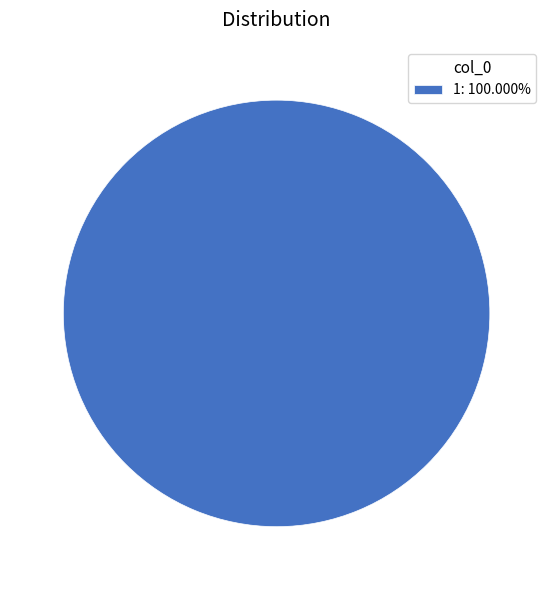

Is there a majority slice in this chart?

Yes